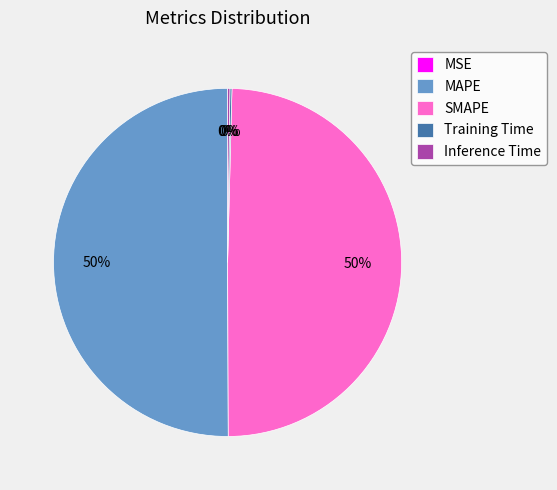

Is it true that MAPE is 41% of the pie?

False